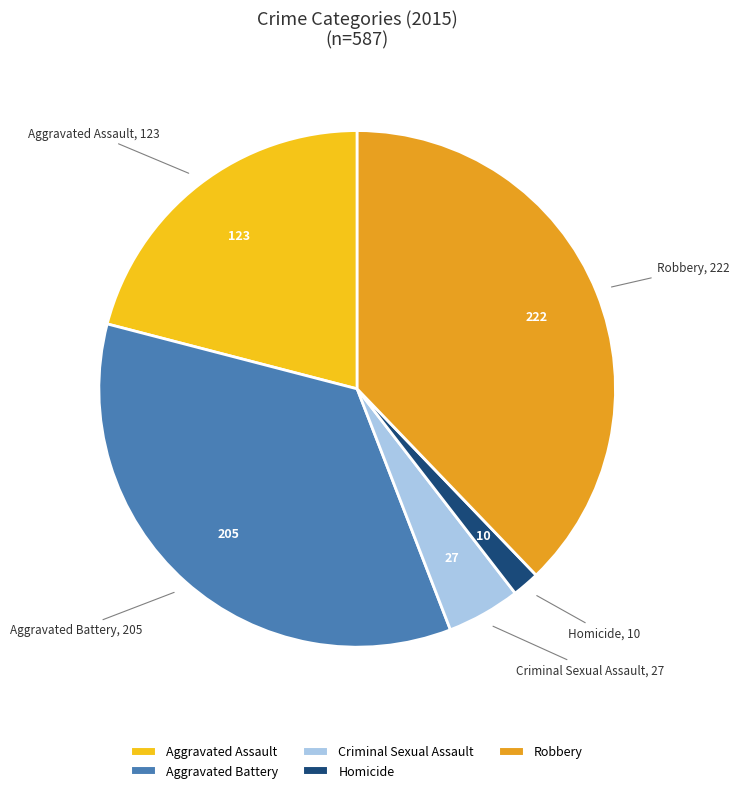

Is there any slice that represents more than half of the pie?

No